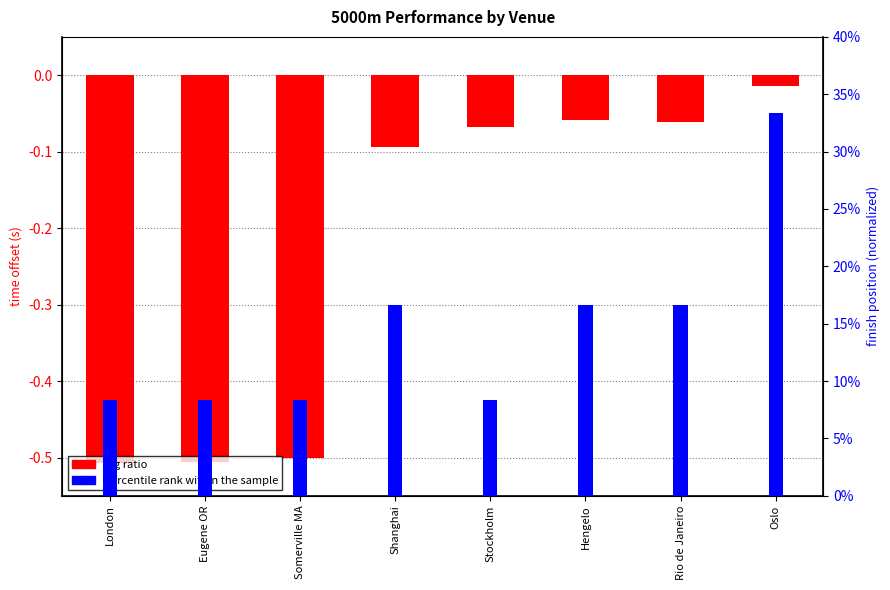

Reading right to left, what are all the values shown in this chart?

log ratio: -0.0	-0.1	-0.1	-0.1	-0.1	-0.5	-0.5	-0.5
percentile rank within the sample: 0.3	0.2	0.2	0.1	0.2	0.1	0.1	0.1